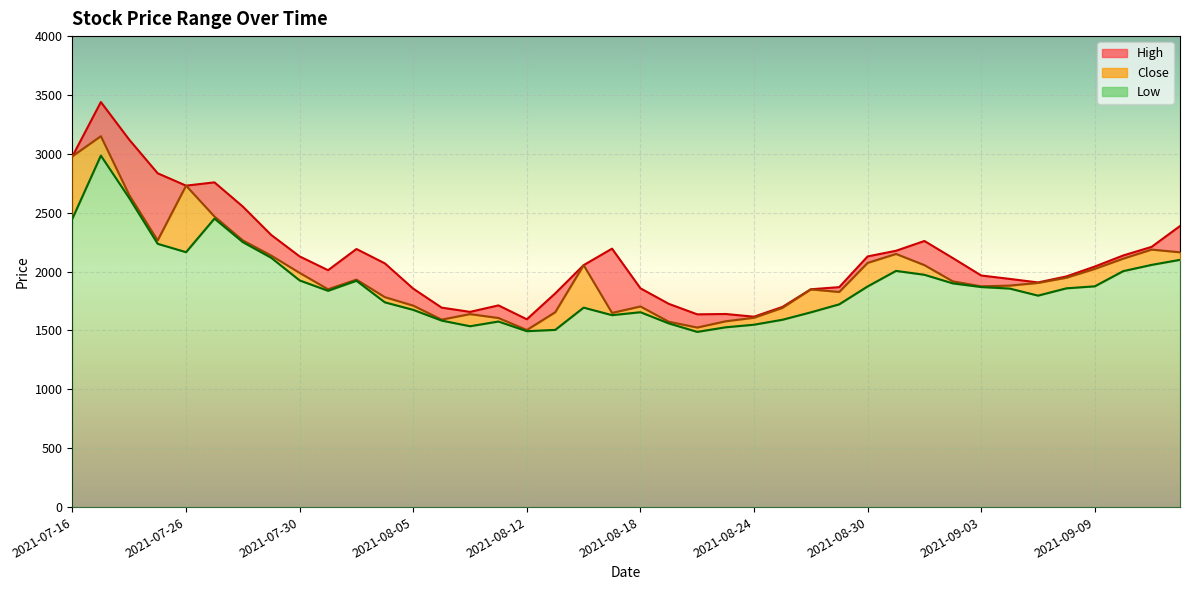

True or false: Low and High cross at least once.

False